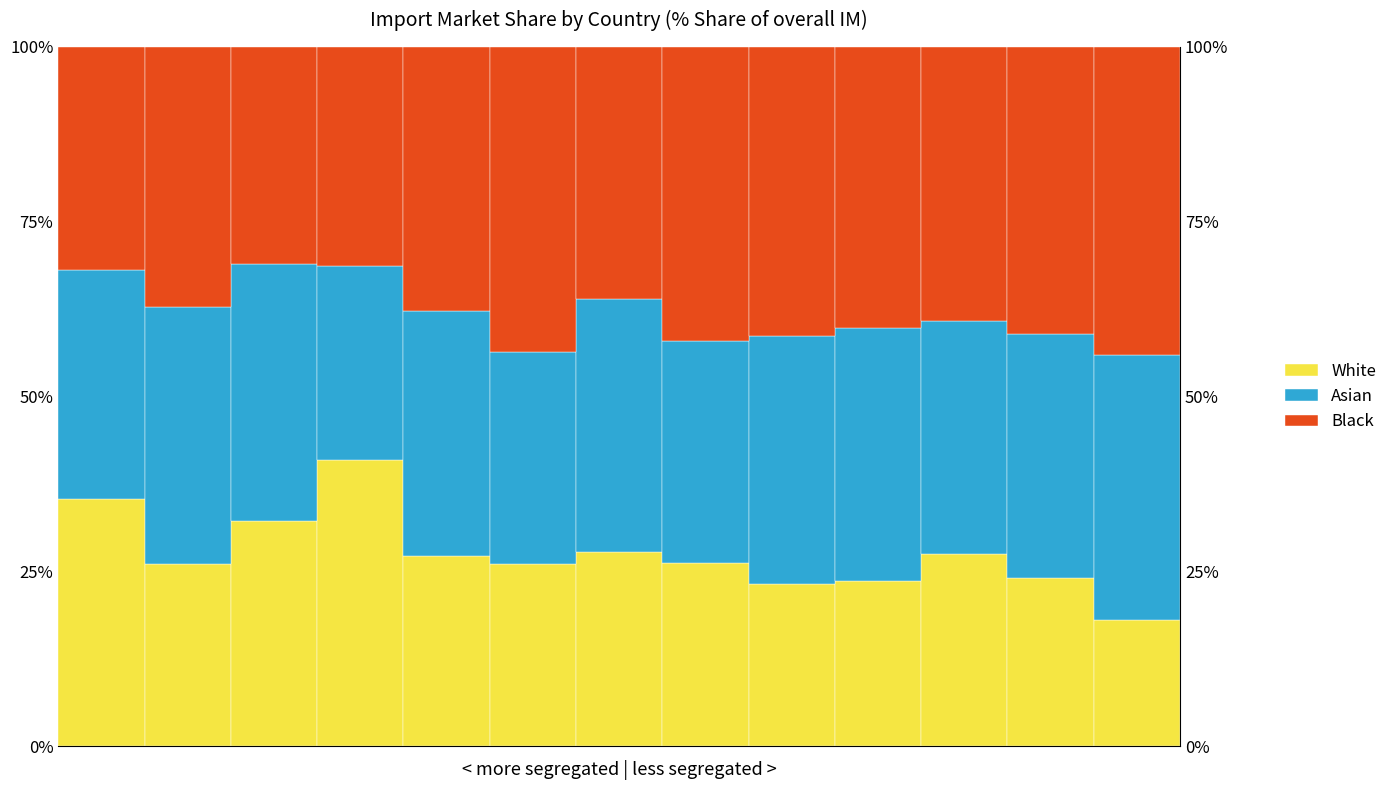

Which category has the lowest value across all series?

12